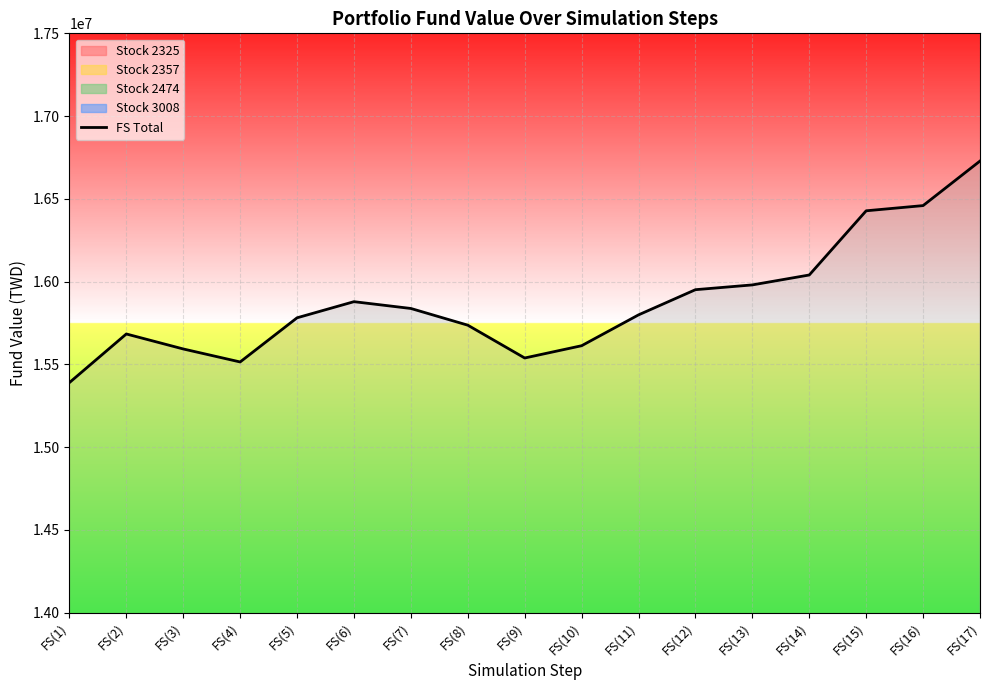

Is it true that the value at FS(5) is 20890410.1?

False